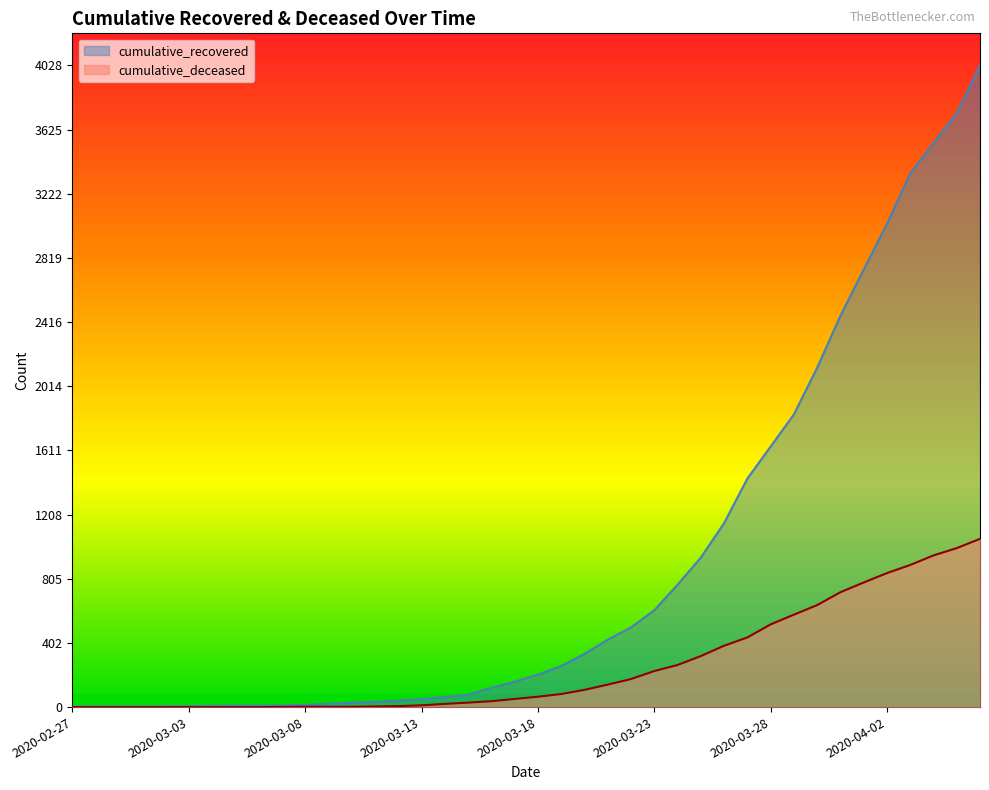

What are all the series names shown in the legend?

cumulative_recovered, cumulative_deceased